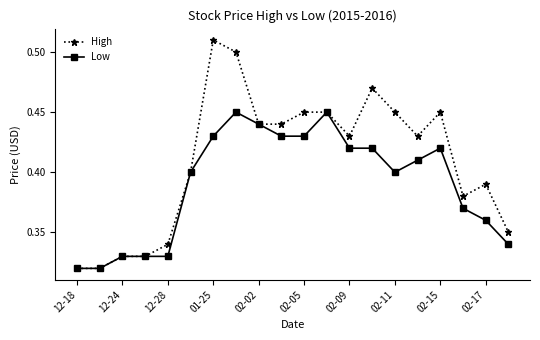

Count the Low values in the range 0 to 1.

20